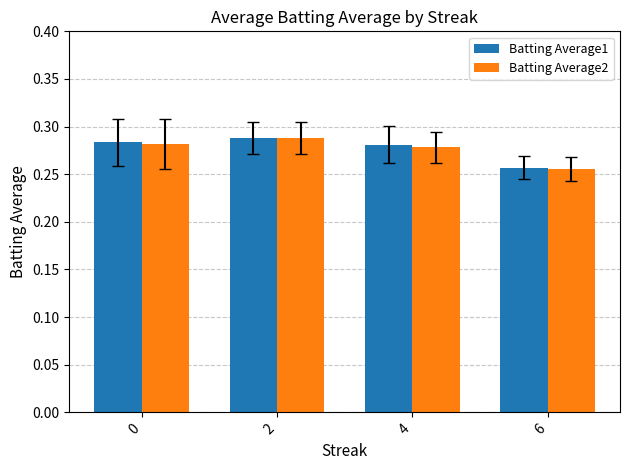

Is the value of Batting Average2 at 0 greater than the value of Batting Average1 at 6?

Yes